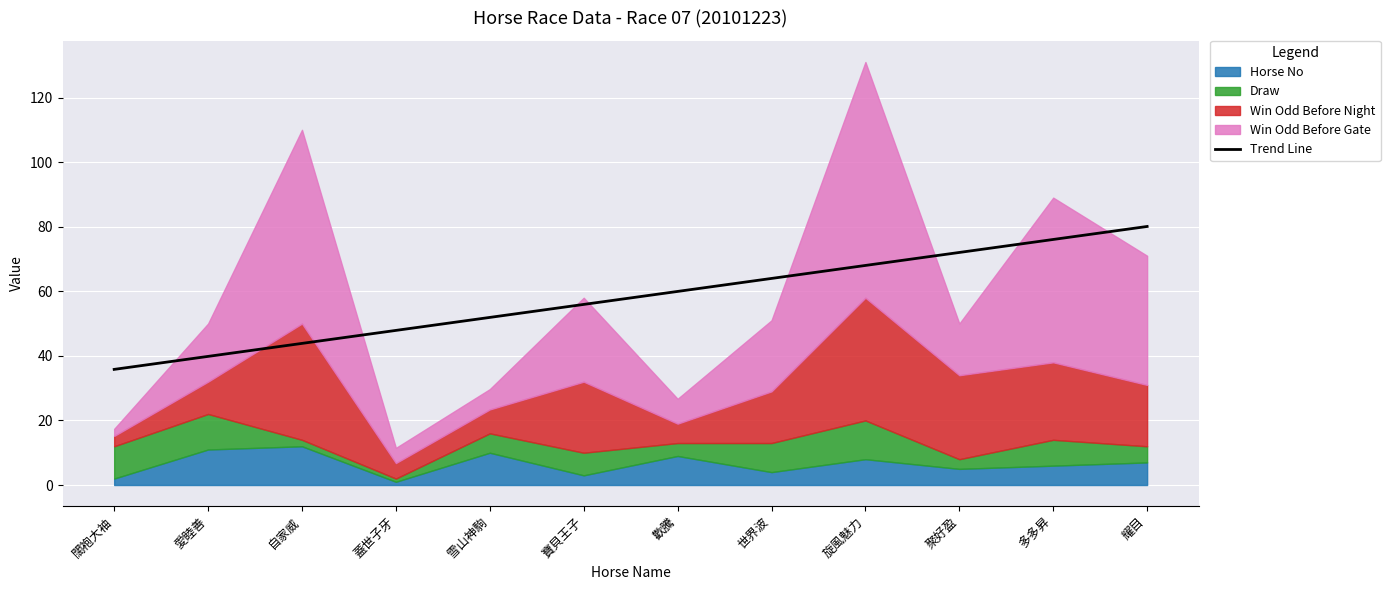

How many lines are shown in the chart?

1